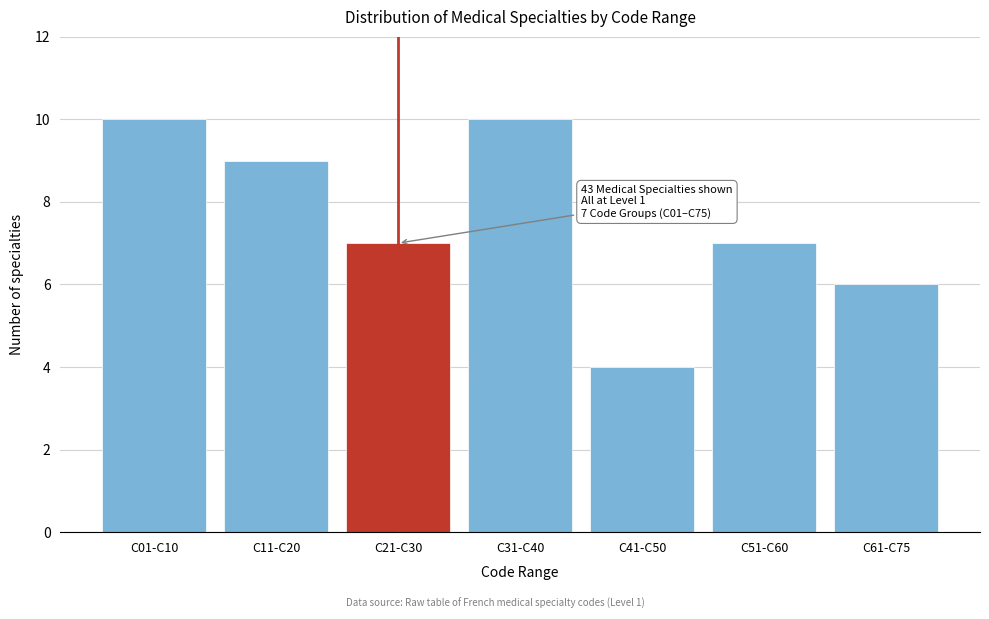

Reading right to left, what are all the values shown in this chart?

6	7	4	10	7	9	10